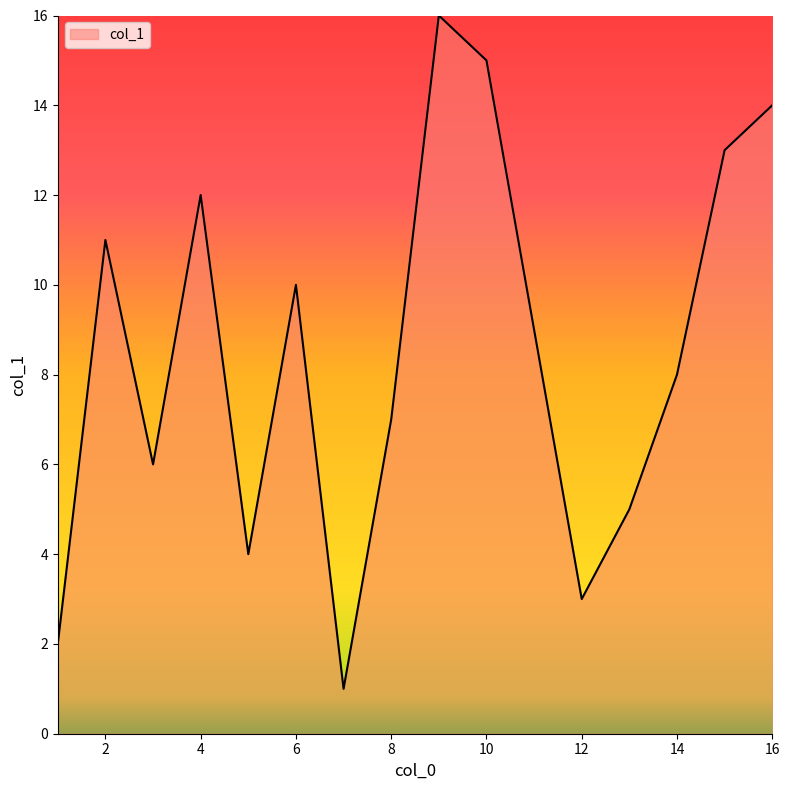

What is the difference between the maximum and minimum values?

15